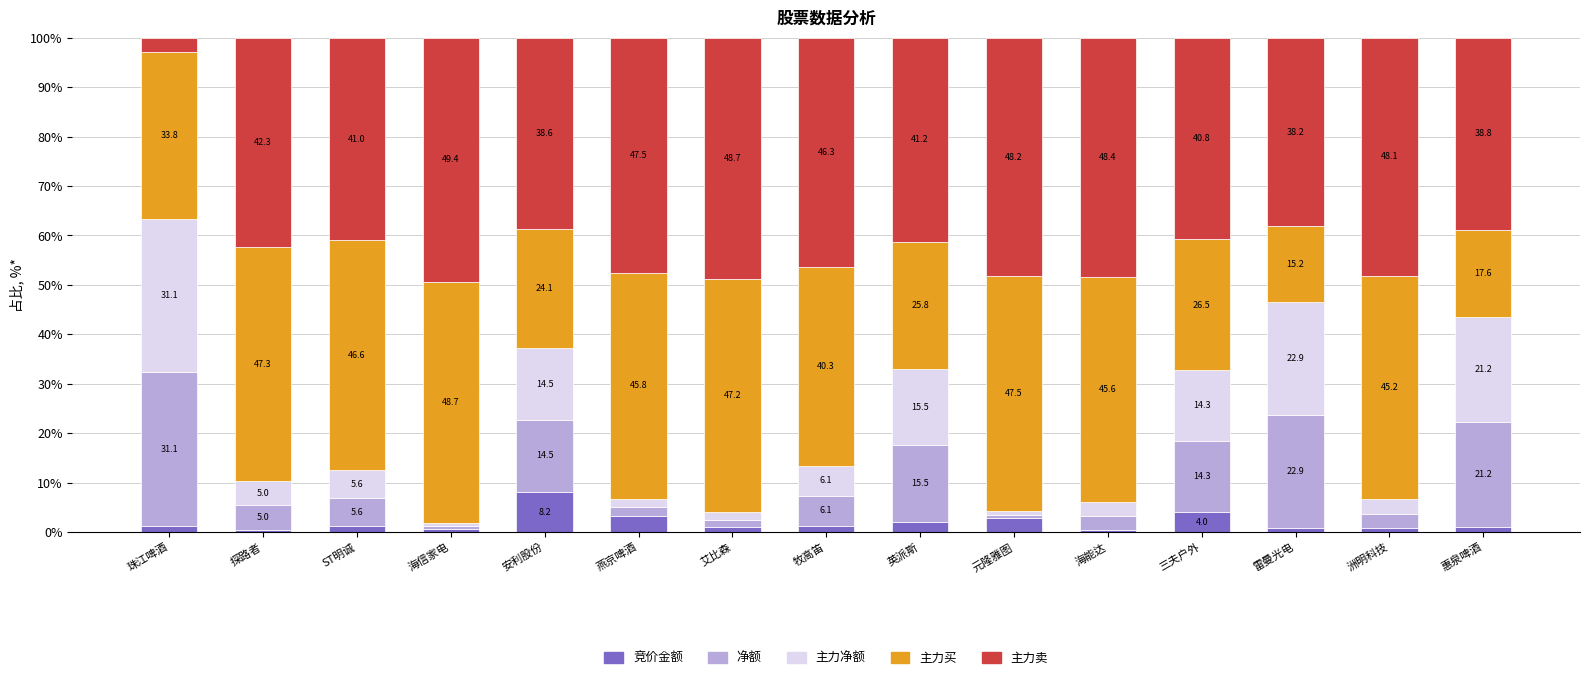

Are the bars grouped side by side (vs. stacked)?

No